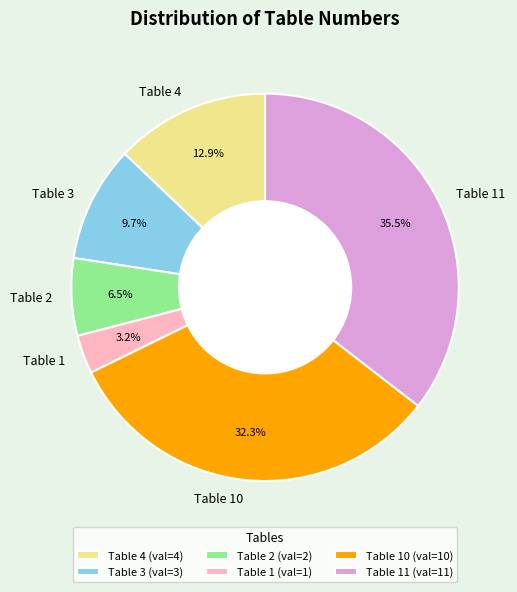

What is the ratio of the value at Table 4 to the value at Table 3?

1.3